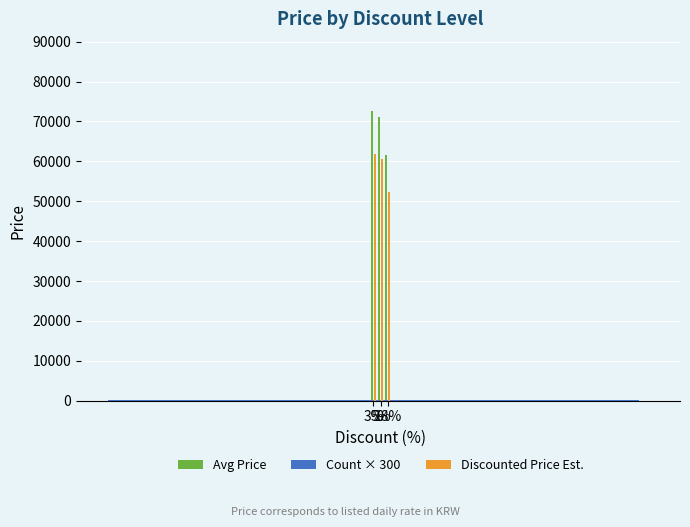

True or false: Avg Price has a value of 61500.0 at 18%.

True